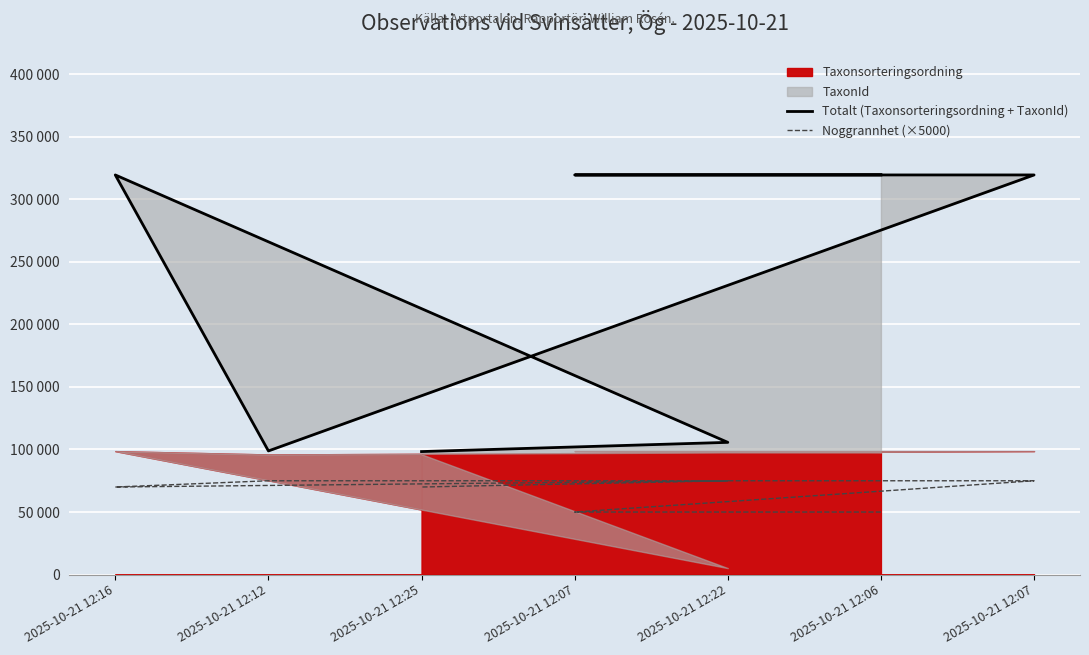

At which category does Noggrannhet (×5000) reach its first local peak?

2025-10-21 12:22